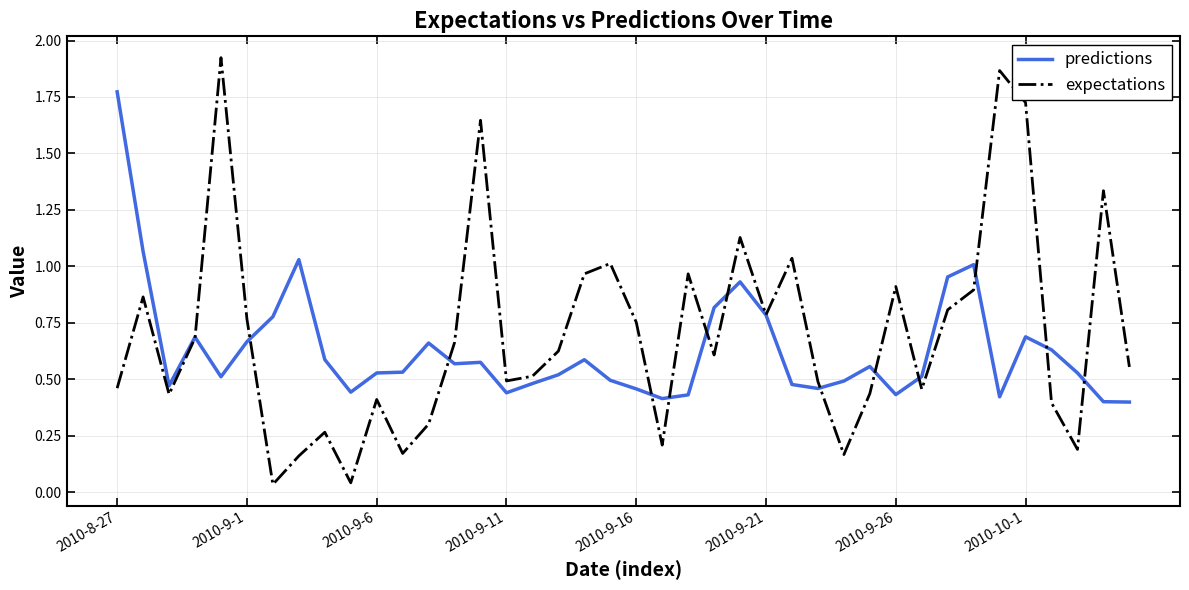

List the series in order of their peak value, lowest first.

predictions, expectations